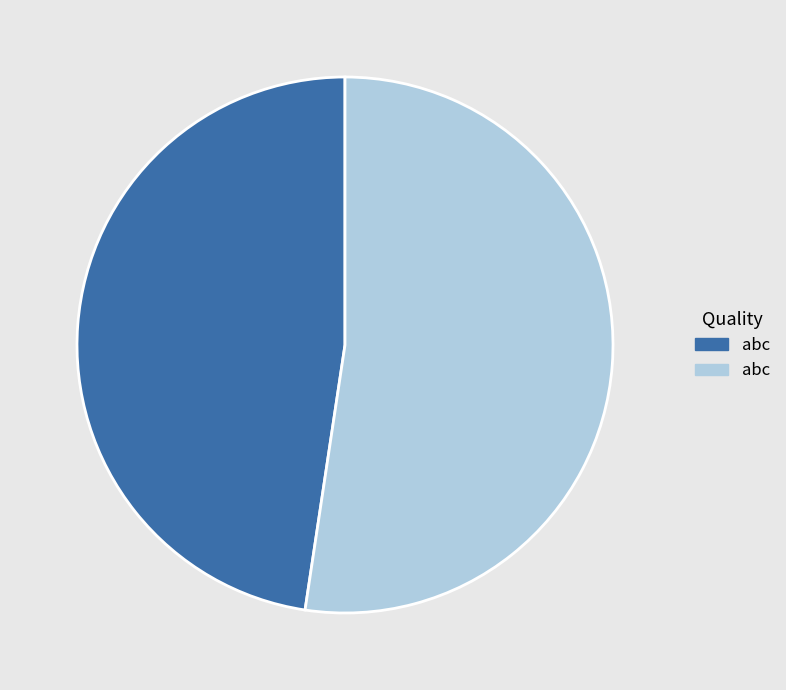

What is the majority slice?

abc